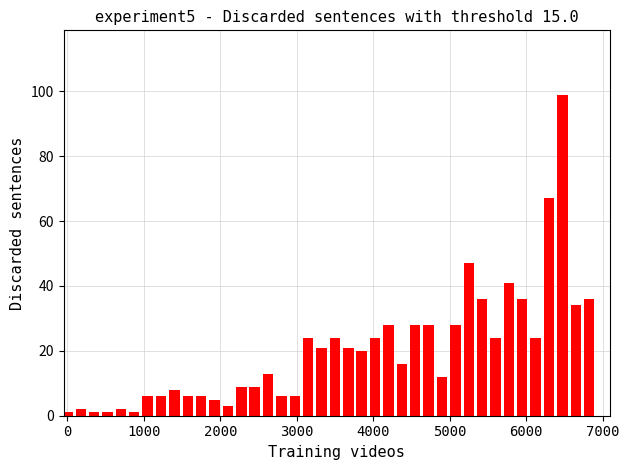

What is the maximum value shown in the chart?

99